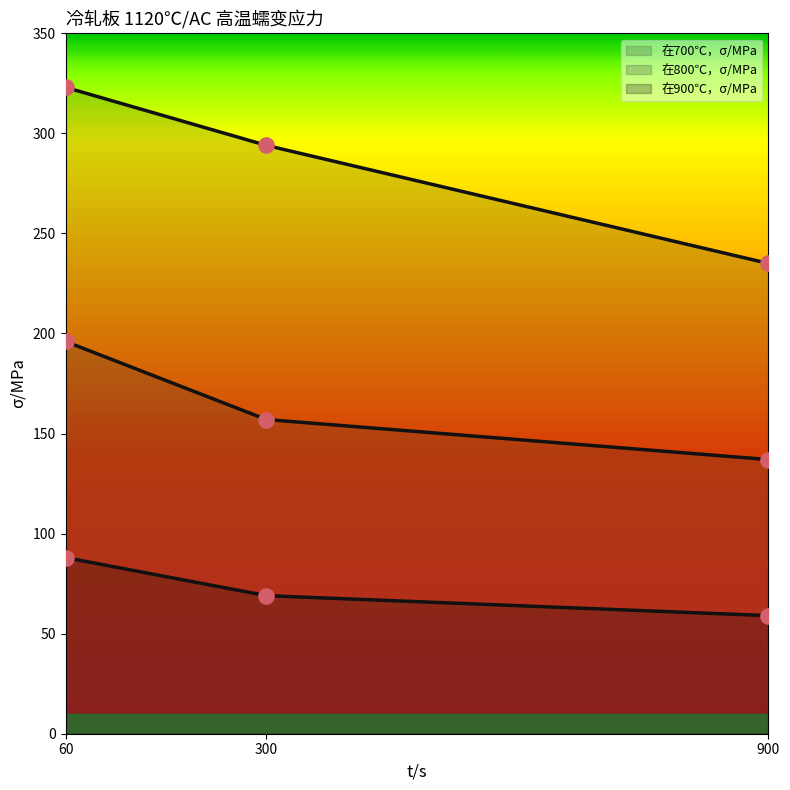

Which series contains the highest Y value?

在700℃，σ/MPa